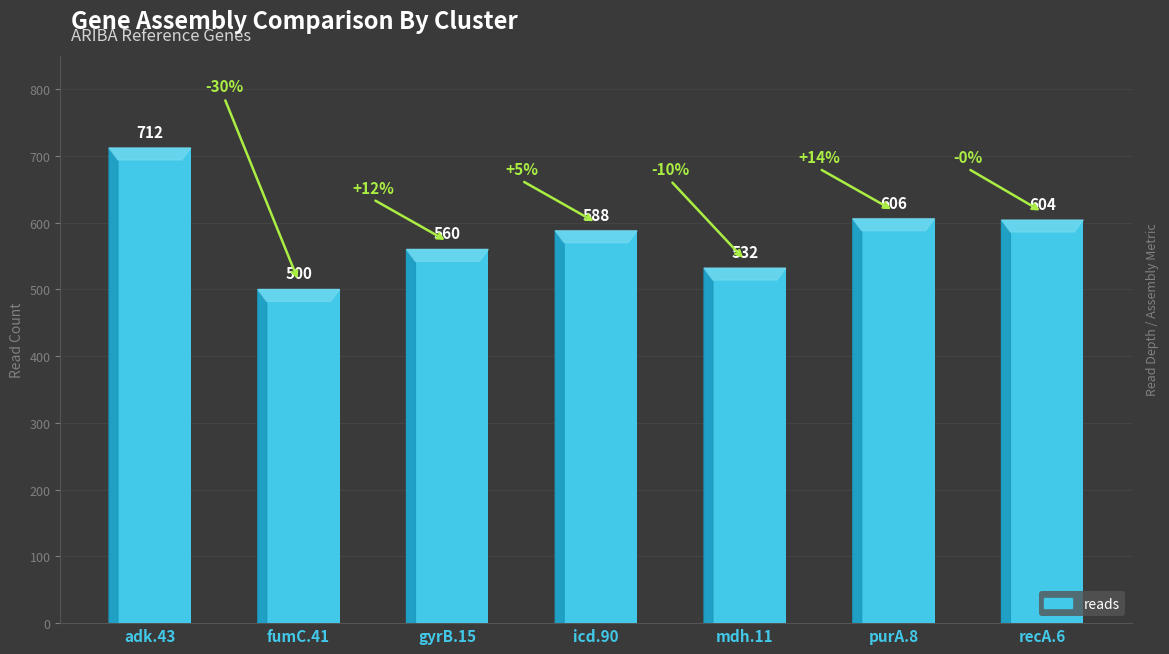

Does the chart contain any negative values?

No